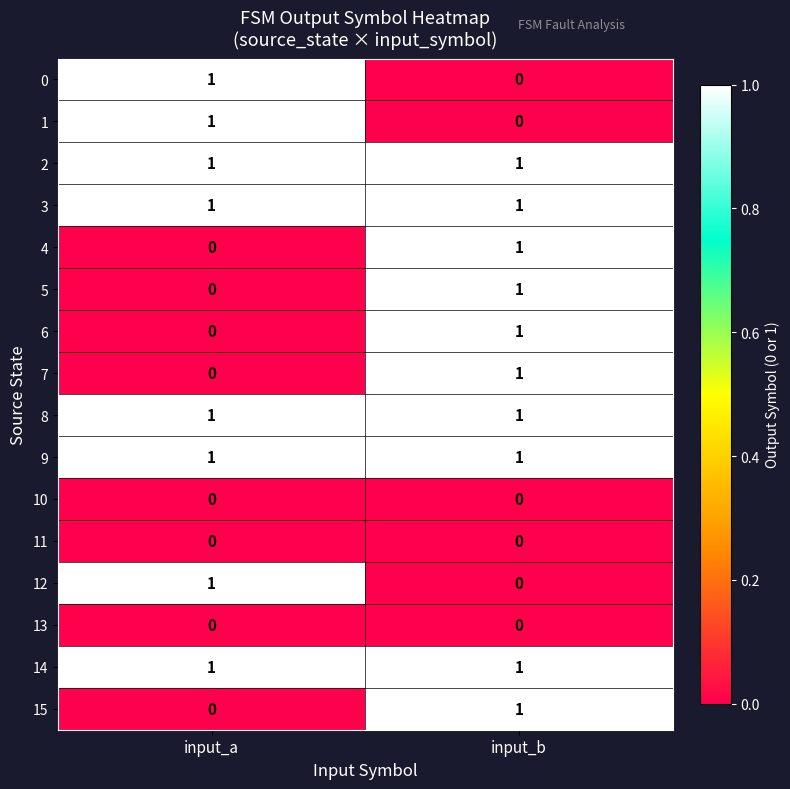

Rank the categories by 4 value from lowest to highest.

input_a, input_b